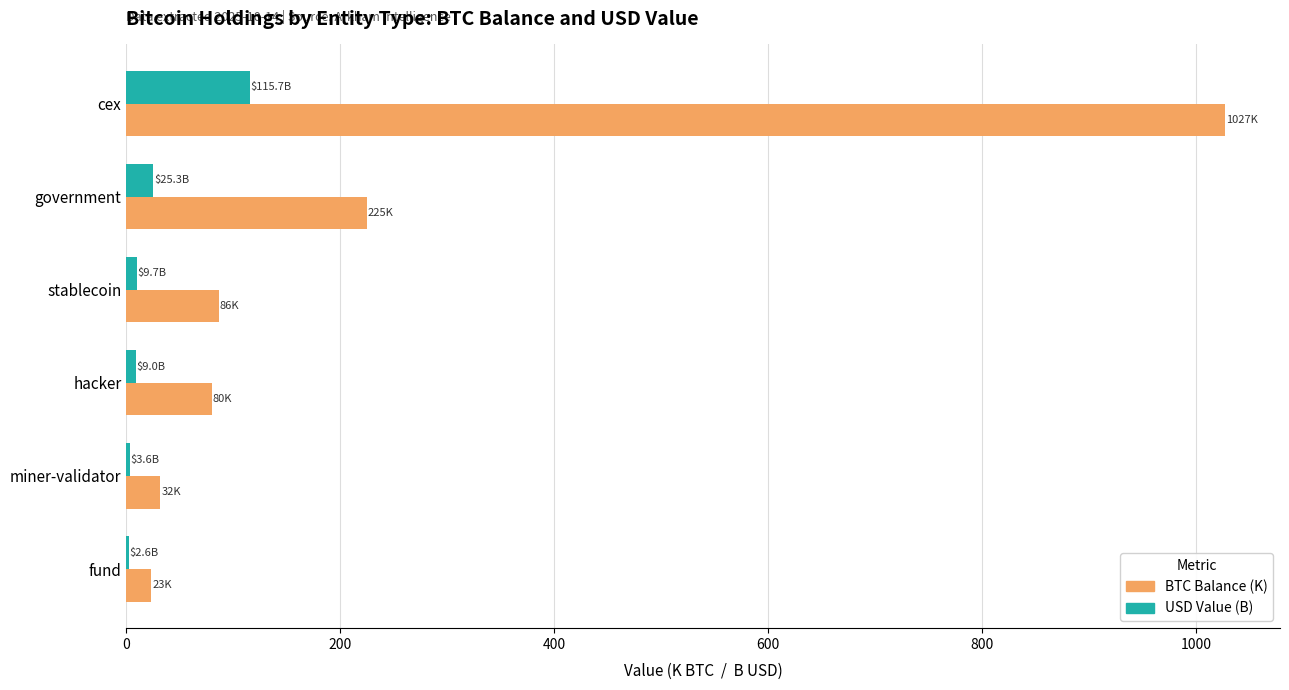

Where is BTC Balance (K) nearest to the value 525?

government